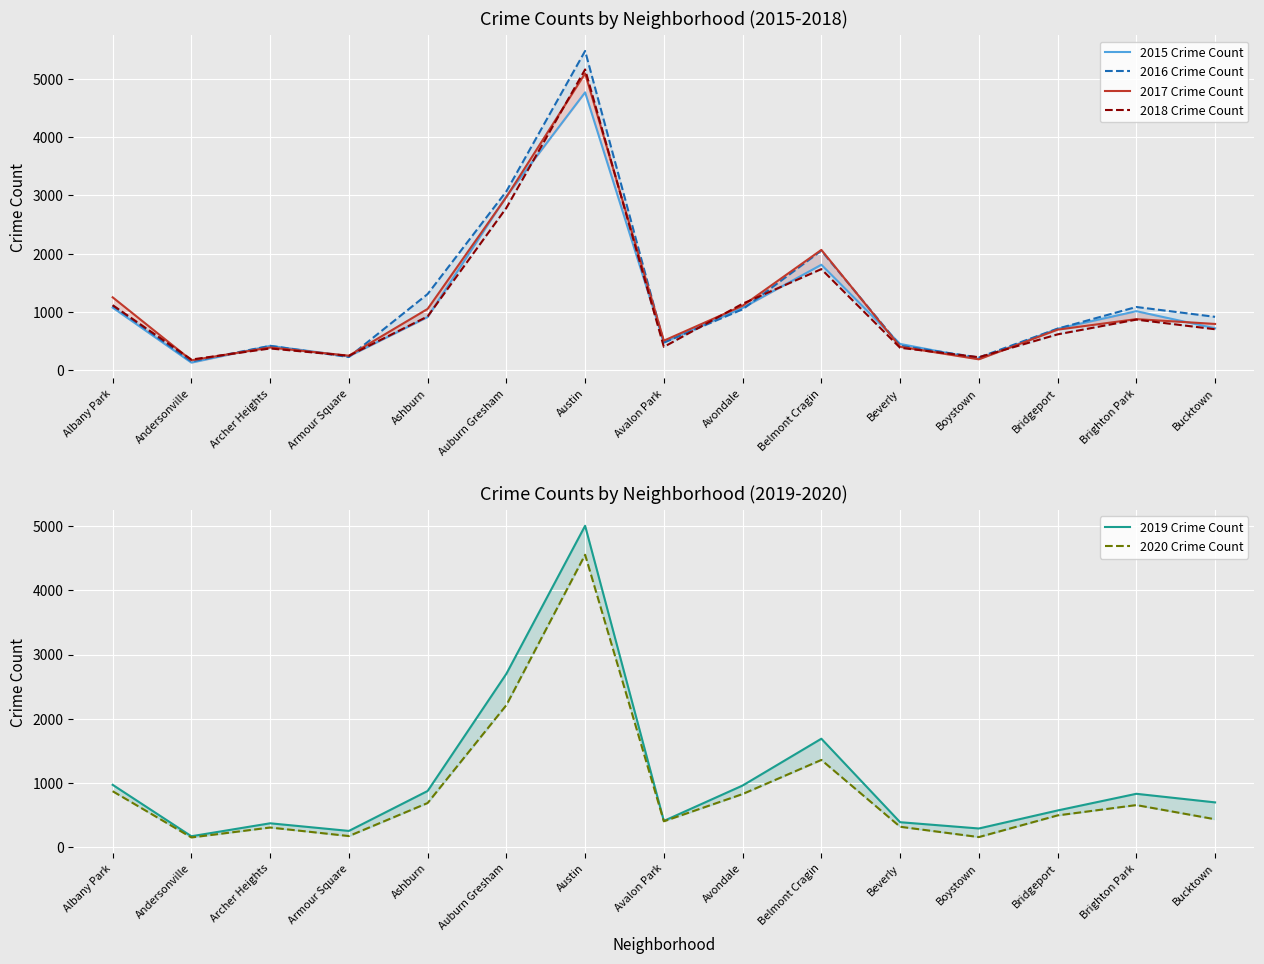

Read the 2018 Crime Count value at Auburn Gresham.

2787